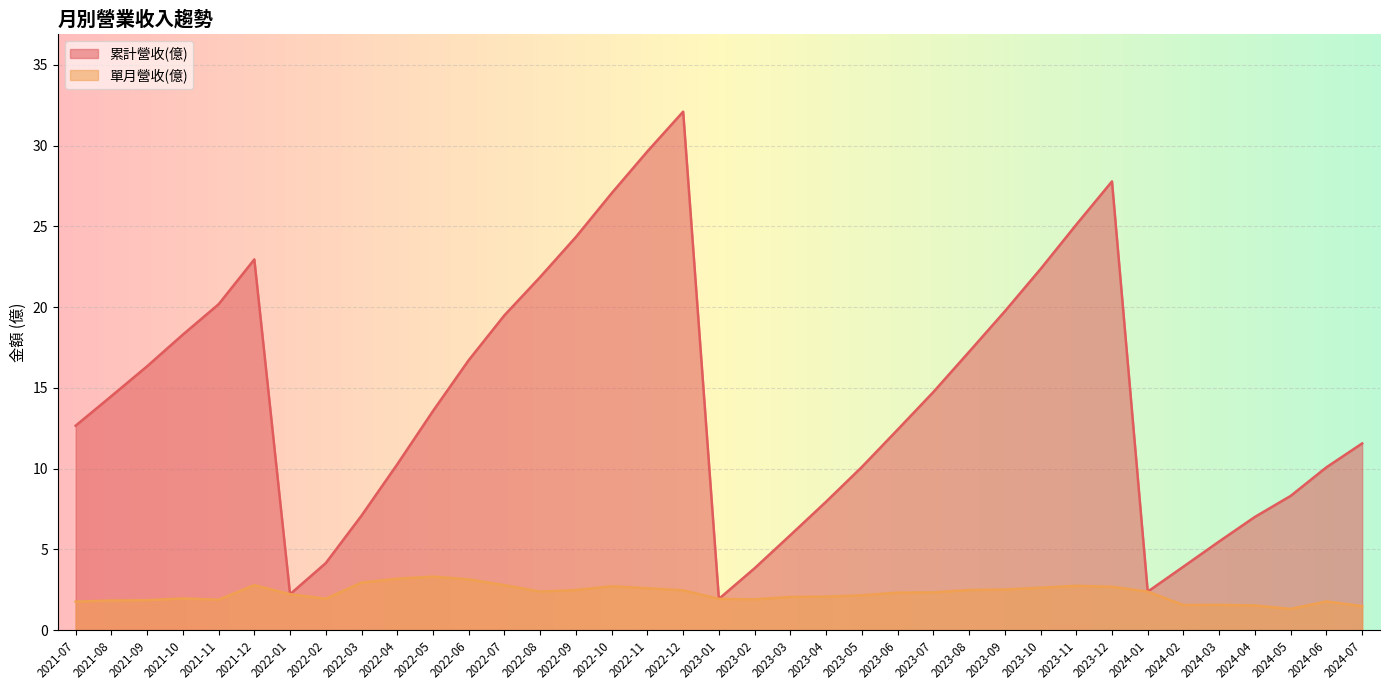

What are all the series names shown in the legend?

累計營收(億), 單月營收(億)